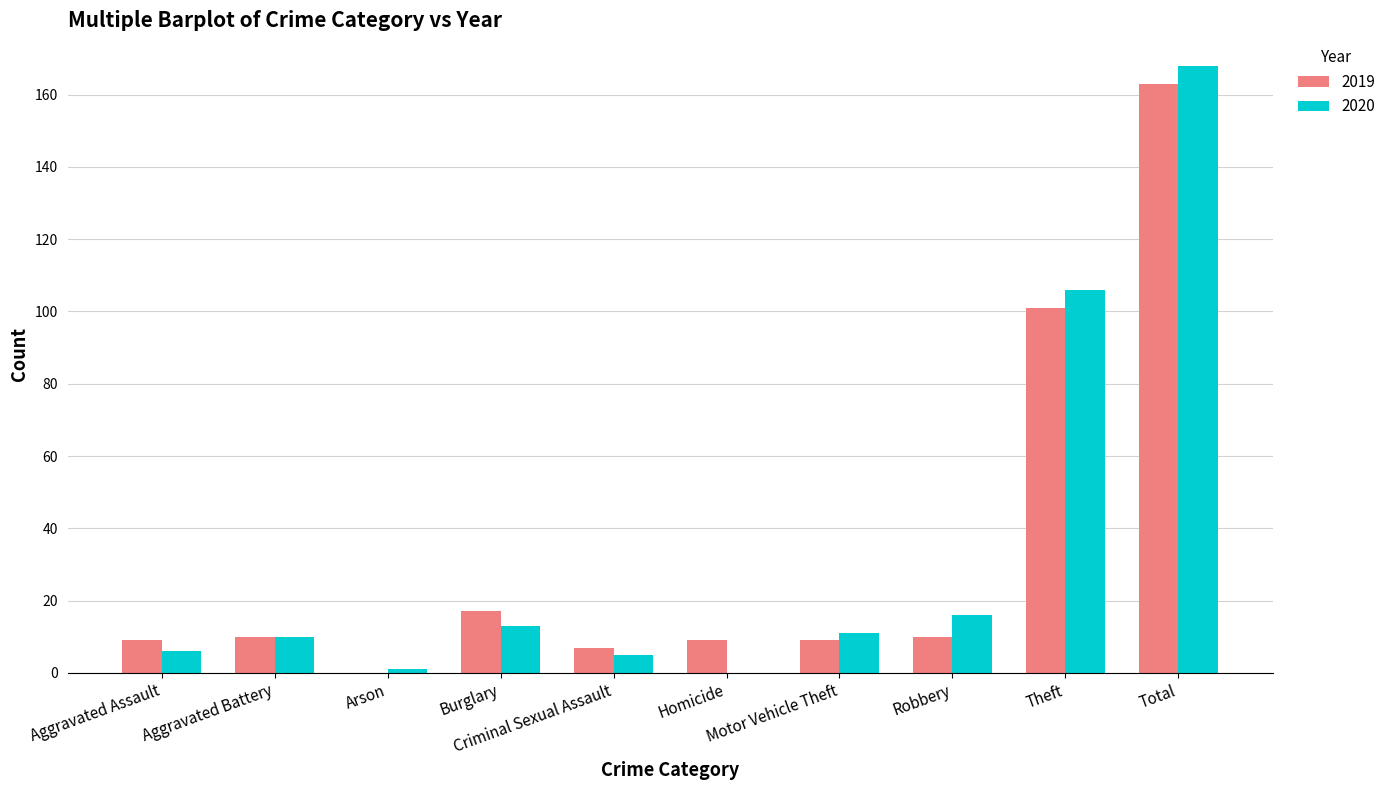

What is the maximum value for 2020?

168